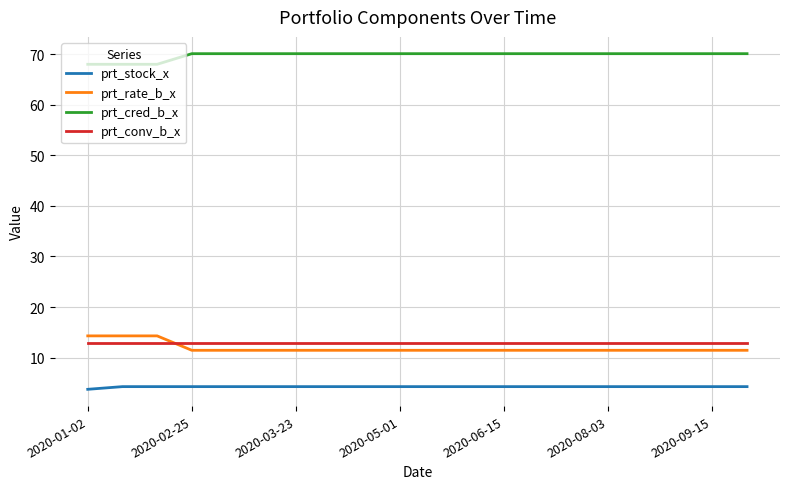

True or false: prt_cred_b_x and prt_rate_b_x intersect in this chart.

False